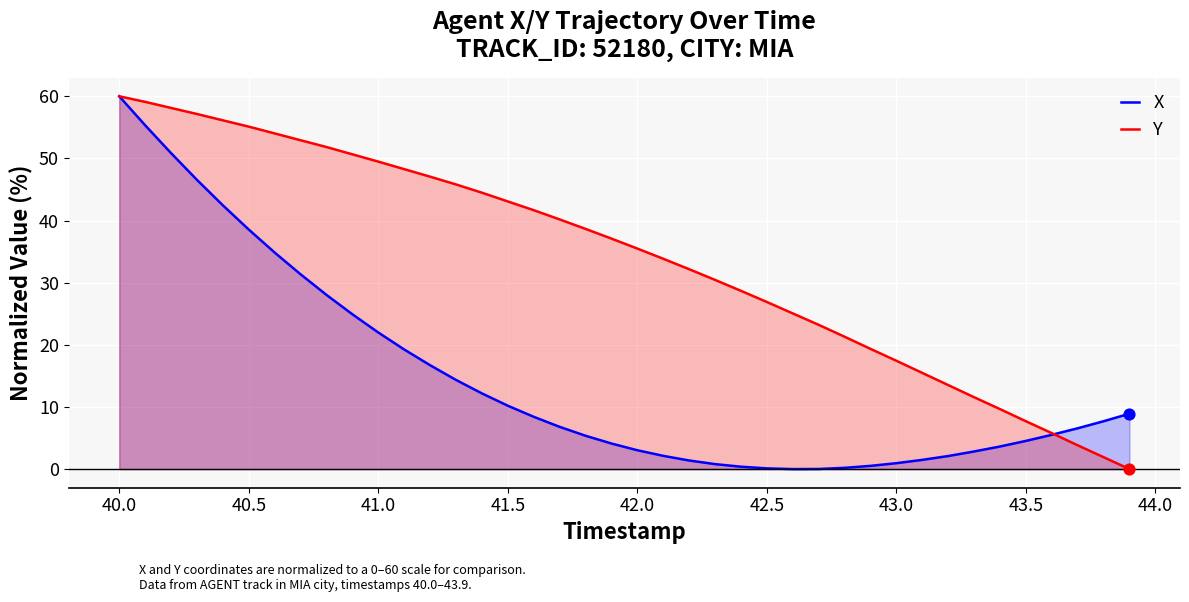

Which series contains the lowest Y value?

X